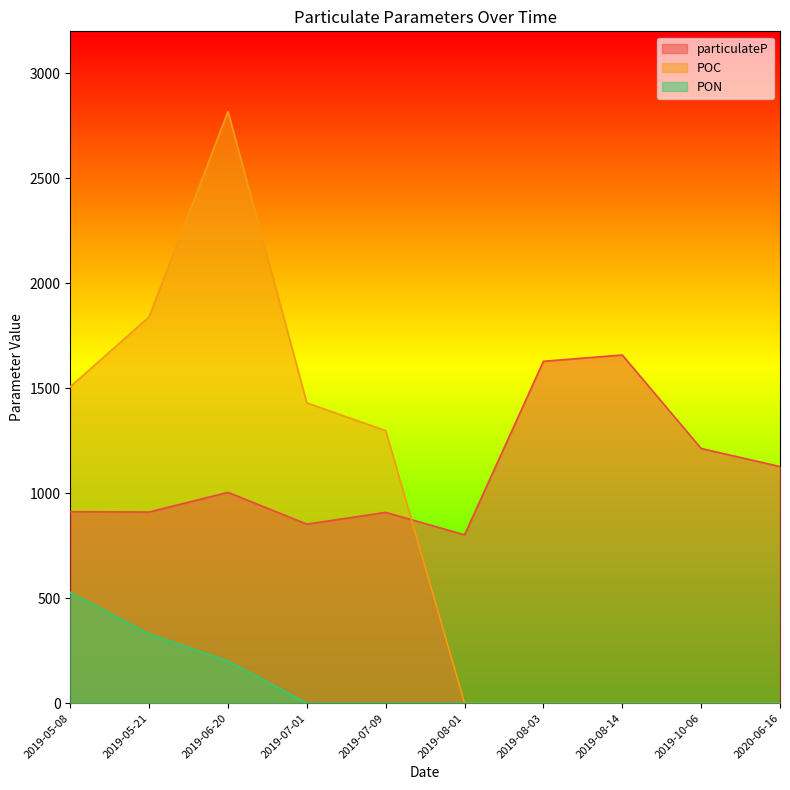

What position from the right is 2019-05-08?

10